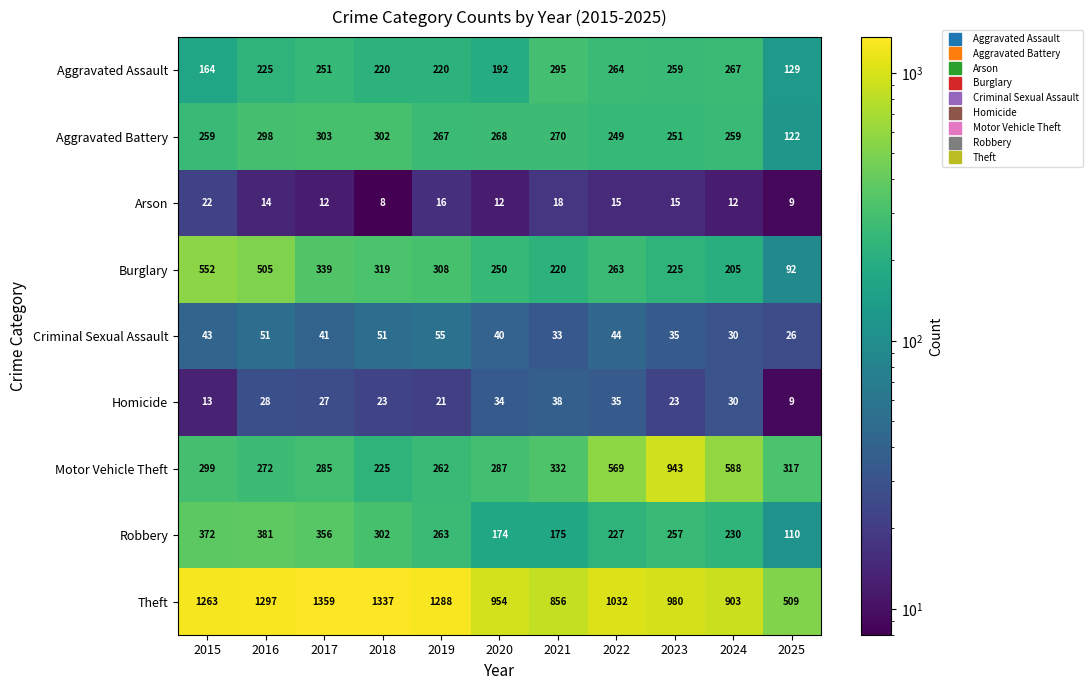

Count the number of categories in the chart.

11